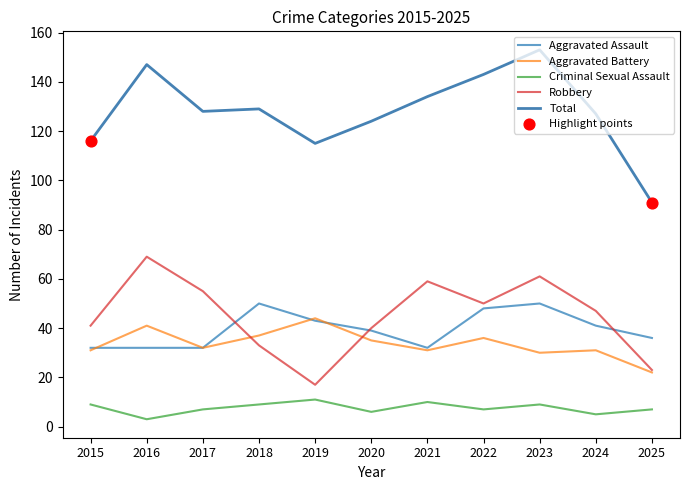

What is the total value across all series at 2025?

179